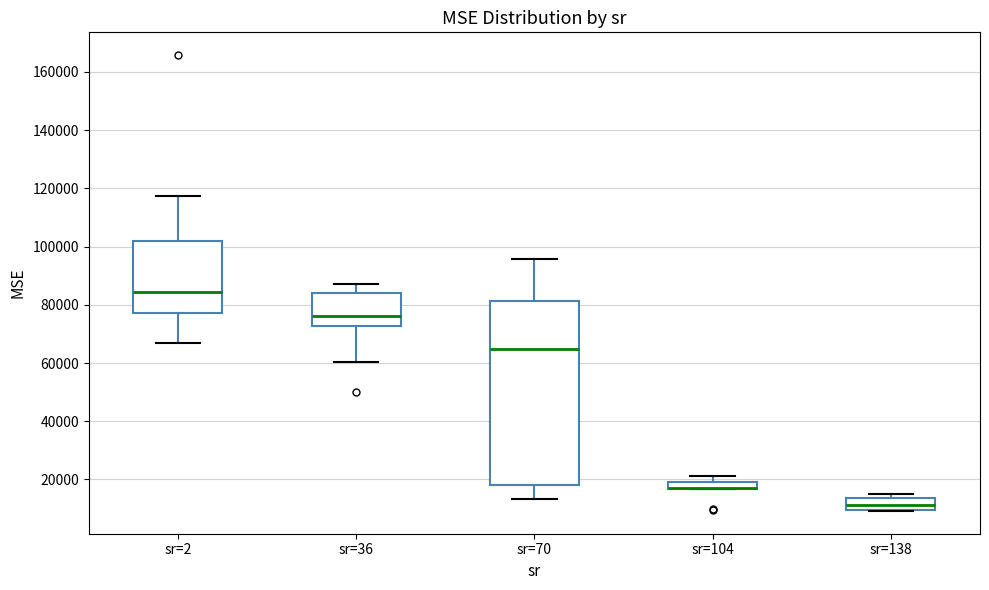

Where does the lower whisker of the box for sr=36 end on the y-axis? The values are not printed on the chart, so give them approximately, as read against the axis.

60000